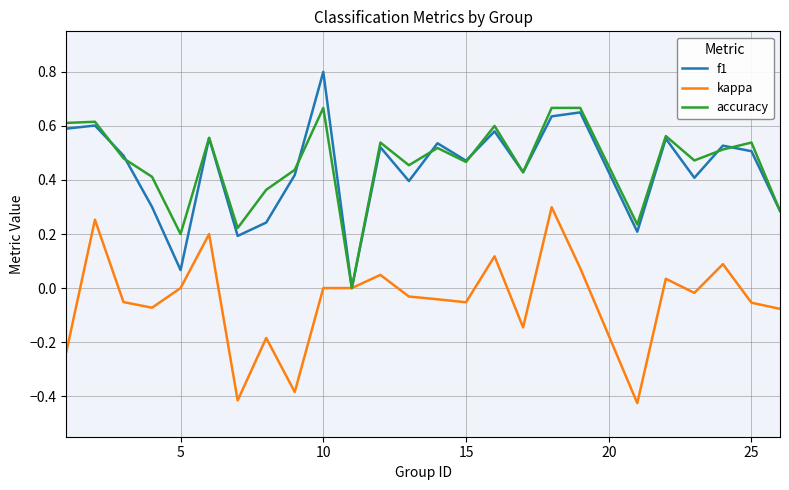

Which series has the largest range (max minus min)?

f1